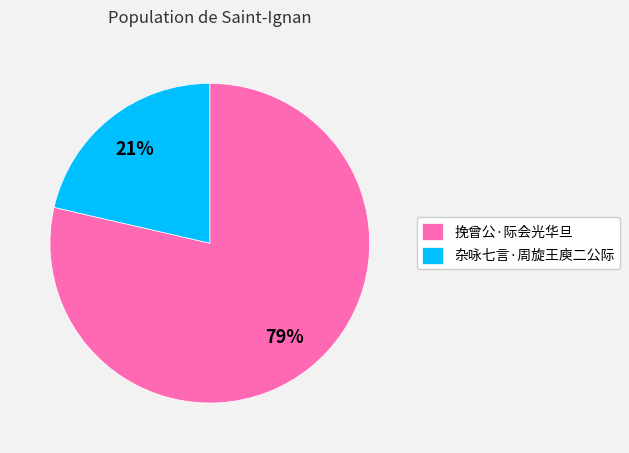

Which category has the smallest portion of the pie?

杂咏七言·周旋王庾二公际